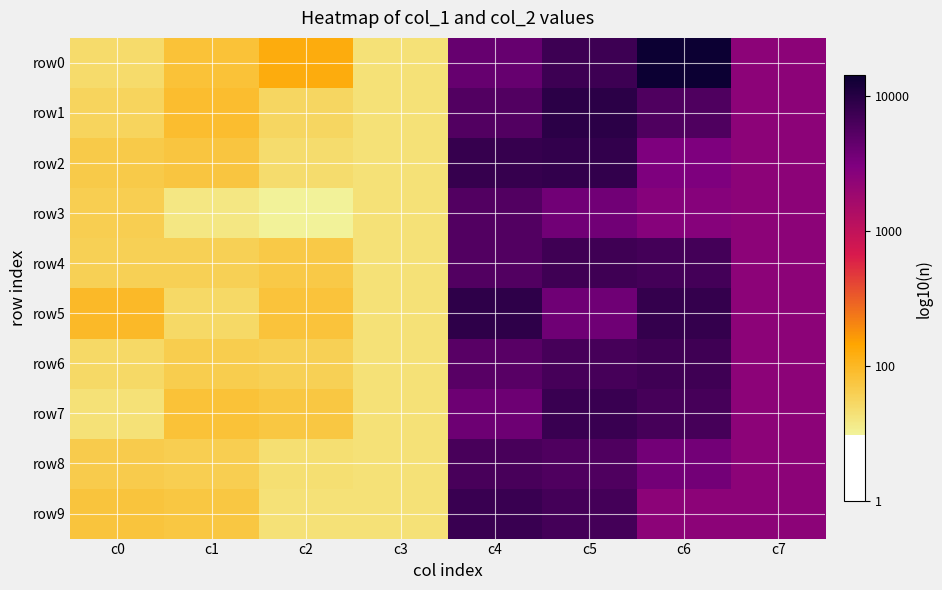

At which category is the sum across all series the highest?

c5